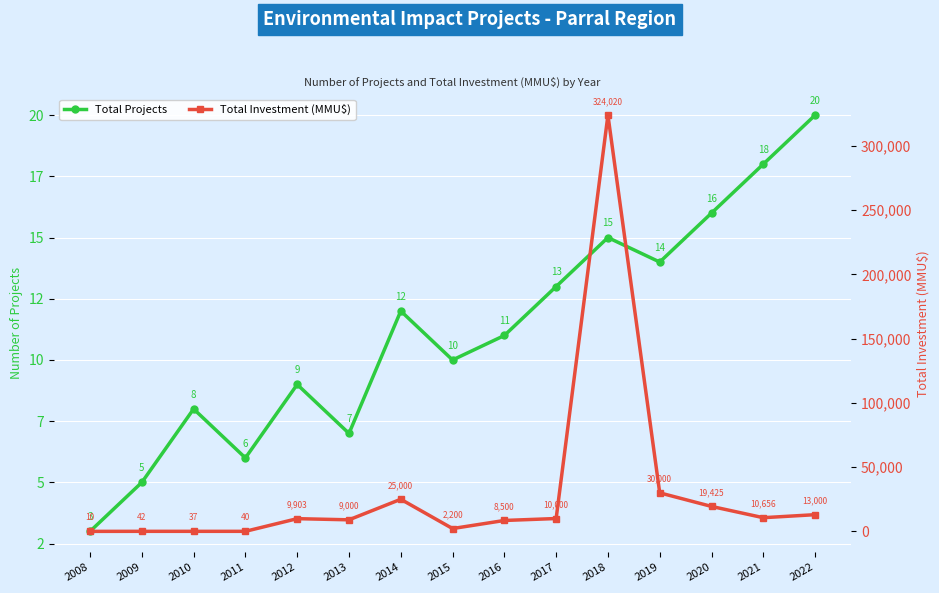

What is the approximate value of Total Investment (MMU$) at 2021?

10656